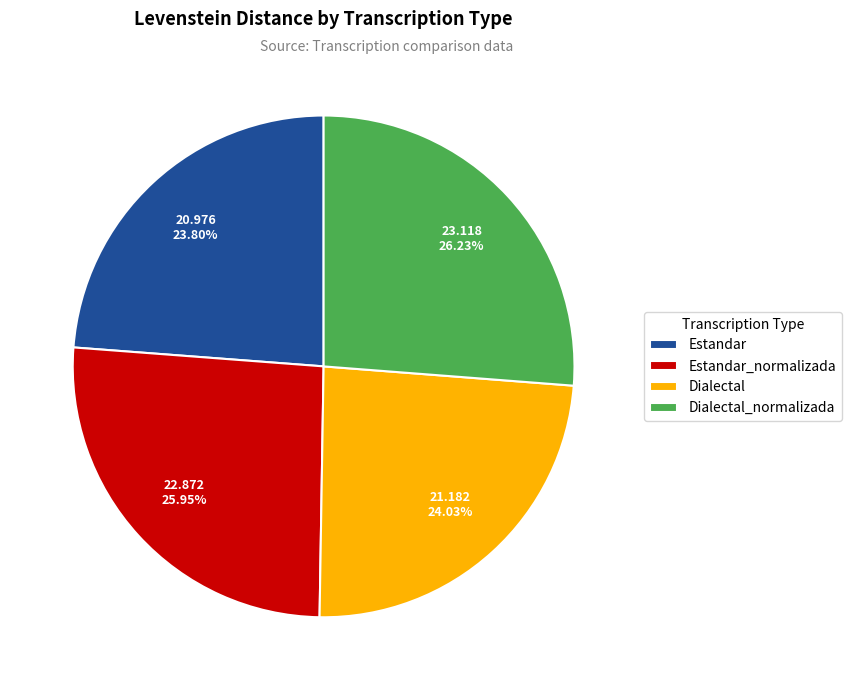

What percentage do Dialectal and Estandar together represent?

47.8%